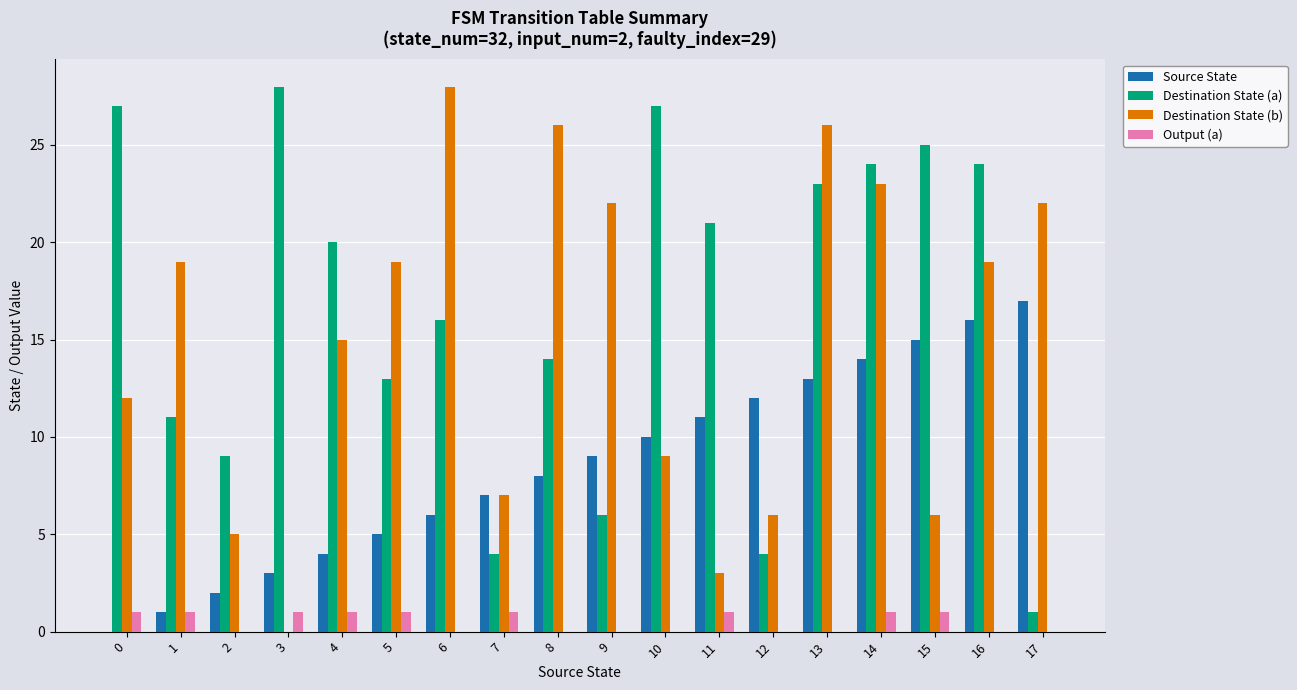

Is the value of Output (a) at 1 greater than the value of Destination State (b) at 15?

No